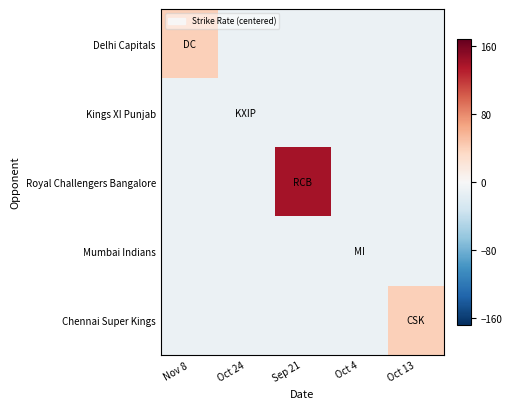

What is the difference between the highest and lowest values at Sep 21?

150